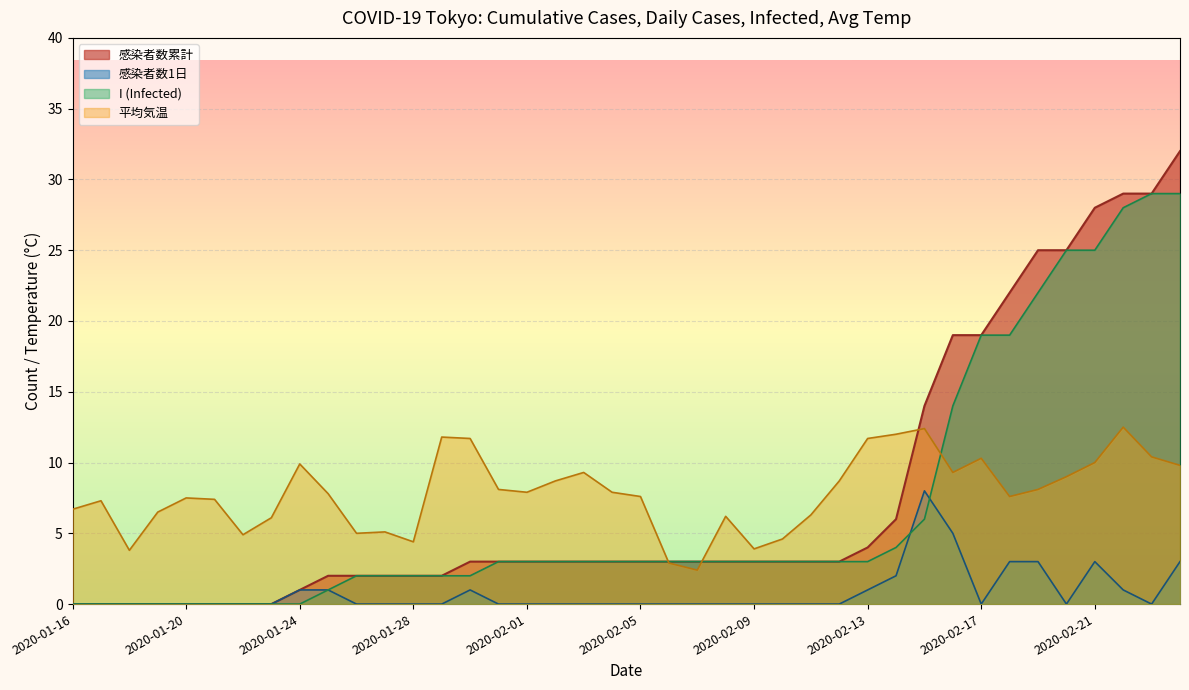

List the series in order of their peak value, lowest first.

感染者数1日, 平均気温, I (Infected), 感染者数累計